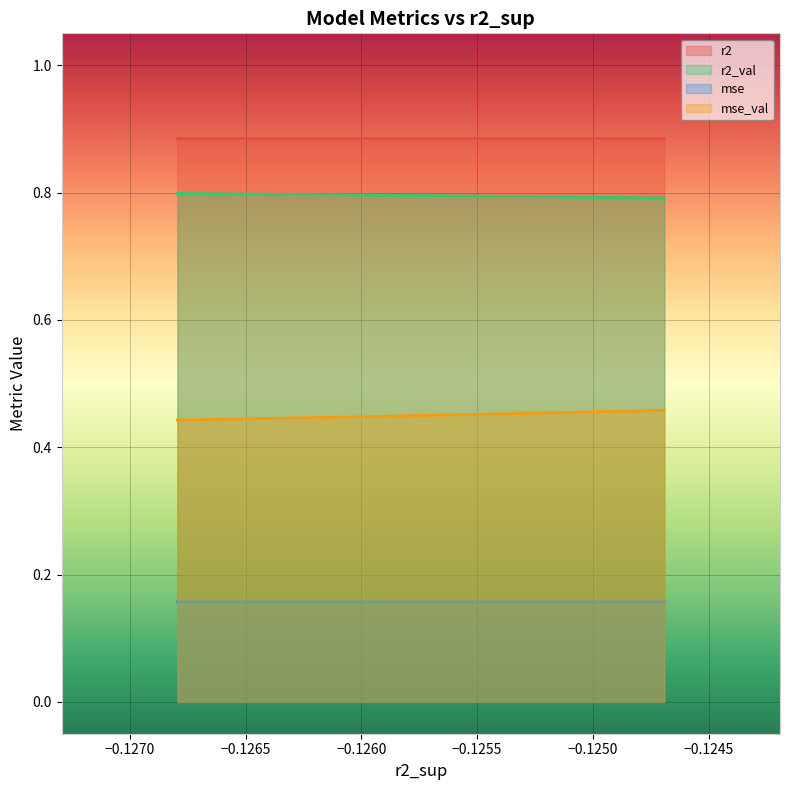

What is the difference between the highest and lowest values at model_1_26_8?

0.7